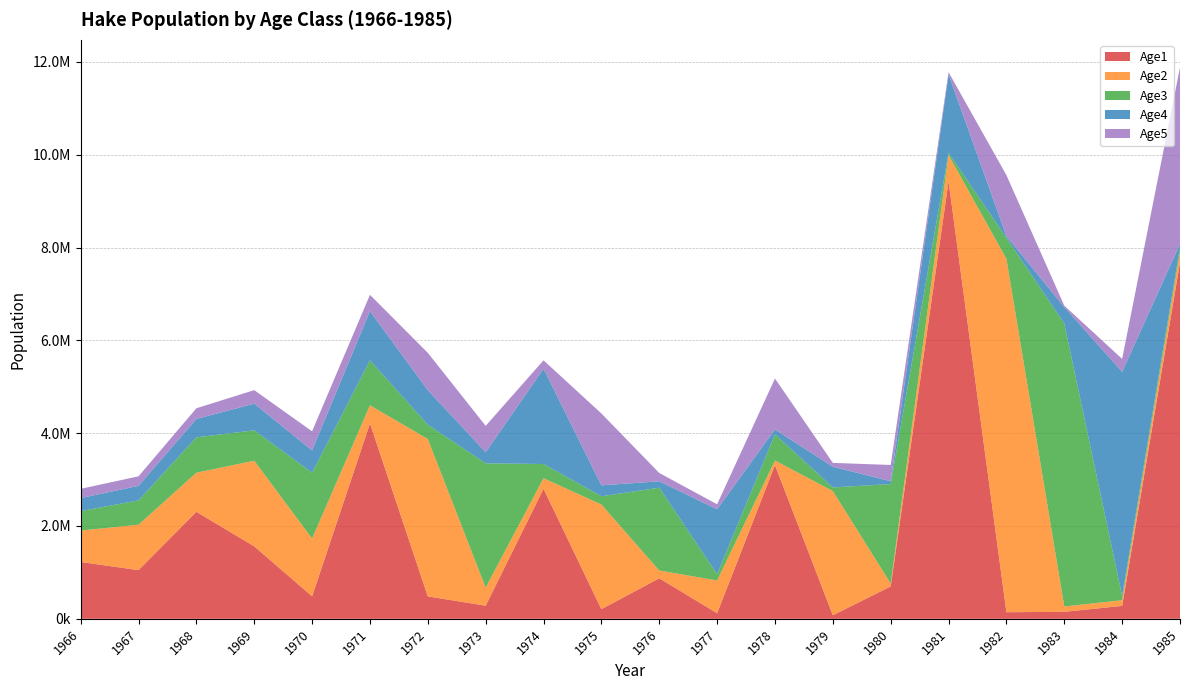

Reading left to right, transcribe all the data shown in this chart.

Age1: 1224750.0	1049010.0	2305650.0	1561500.0	484872.0	4210810.0	483301.0	282839.0	2802530.0	207591.0	873420.0	121027.0	3312270.0	77451.4	698144.0	9428950.0	142441.0	150643.0	278847.0	7679600.0
Age2: 676794.0	977870.0	842273.0	1844400.0	1244690.0	388935.0	3390910.0	388890.0	227136.0	2254130.0	167222.0	705376.0	97804.0	2675220.0	62617.6	563211.0	7614950.0	115138.0	121729.0	225538.0
Age3: 418535.0	523832.0	763153.0	654622.0	1416270.0	968086.0	307029.0	2678970.0	305489.0	178838.0	1783860.0	133315.0	564335.0	78169.9	2142390.0	49922.4	449422.0	6095660.0	92153.2	97623.6
Age4: 281088.0	313865.0	395069.0	575466.0	482899.0	1061480.0	746424.0	237787.0	2055190.0	234733.0	138686.0	1400430.0	105457.0	445938.0	61915.4	1687410.0	39286.6	355772.0	4828020.0	73179.3
Age5: 199128.0	205712.0	230395.0	291003.0	411452.0	351474.0	803349.0	569186.0	179088.0	1549180.0	179154.0	107560.0	1097990.0	82595.2	350165.0	48310.3	1313470.0	30829.2	279494.0	3804320.0